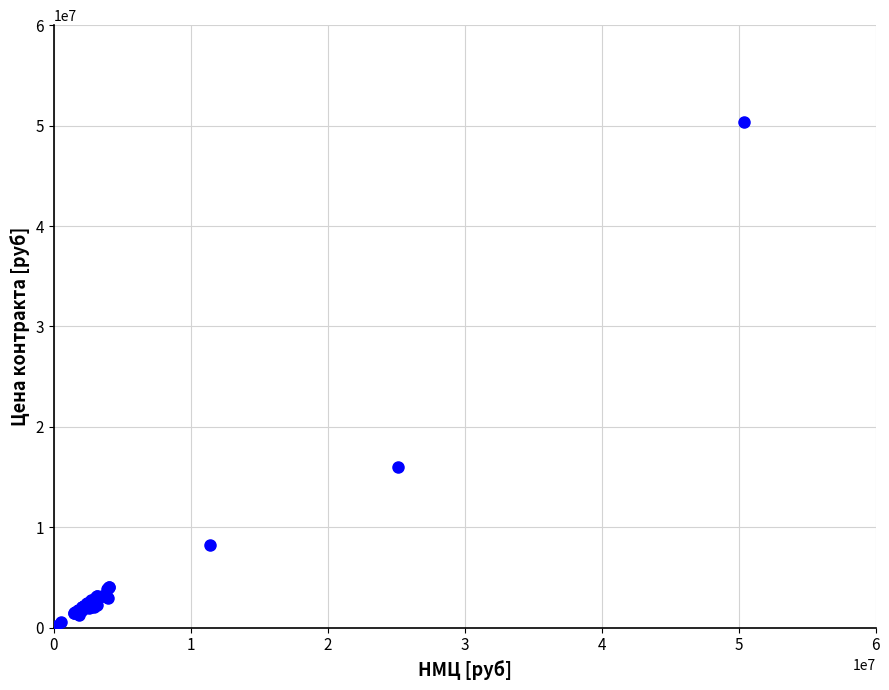

What Y value in the scatter plot is closest to 25267285?

15998158.6